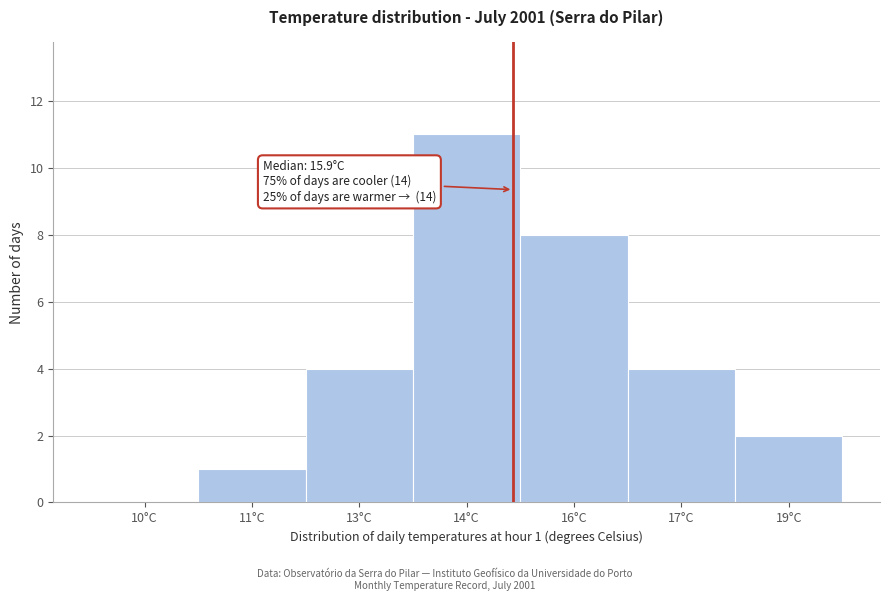

Reading left to right, what are all the values shown in this chart?

10°C=0	11°C=1	13°C=4	14°C=11	16°C=8	17°C=4	19°C=2